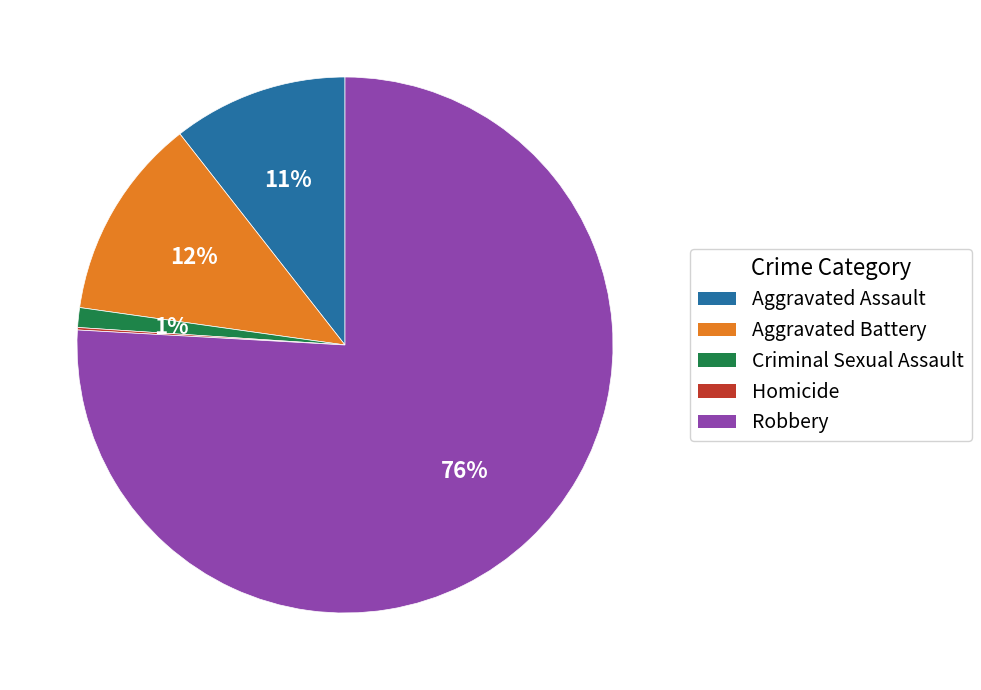

True or false: Aggravated Assault accounts for 11% of the total.

True